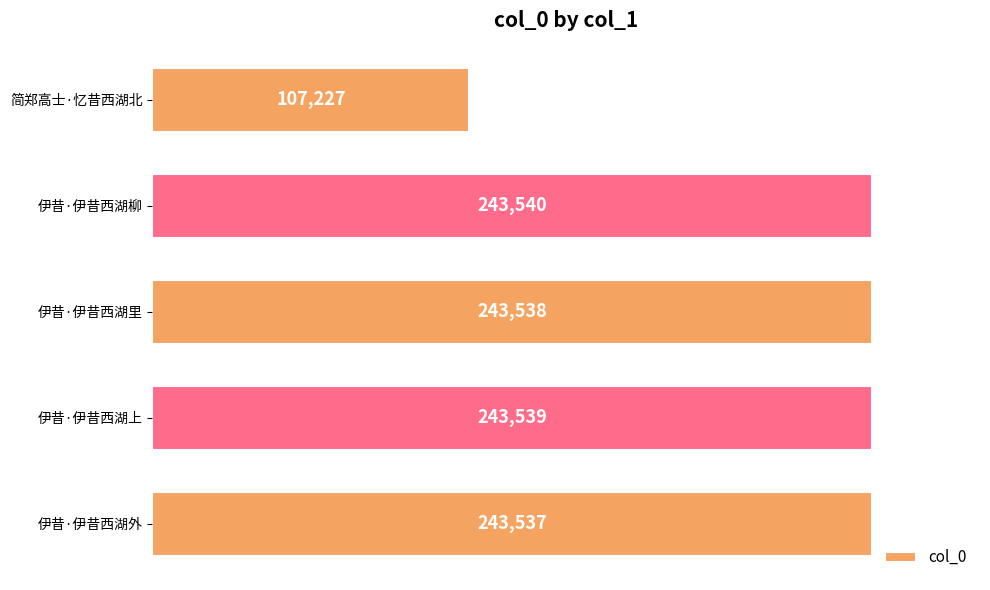

Reading top to bottom, list all the values displayed in this chart.

107227	243540	243538	243539	243537